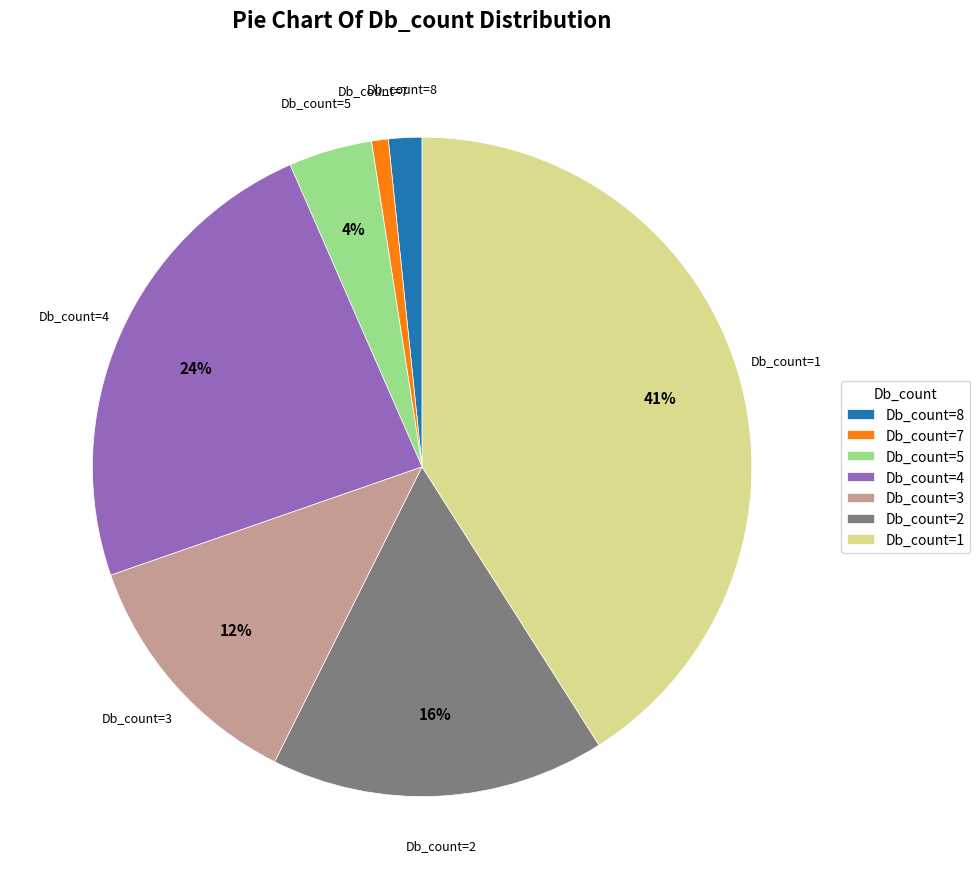

To the nearest percent, what portion does Db_count=3 represent?

12%